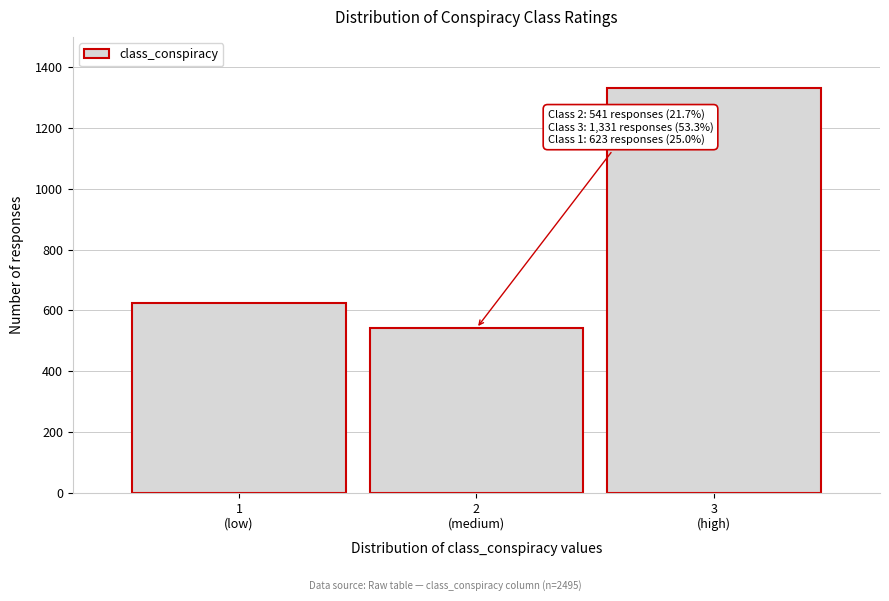

Reading left to right, list all the values displayed in this chart.

623	541	1331